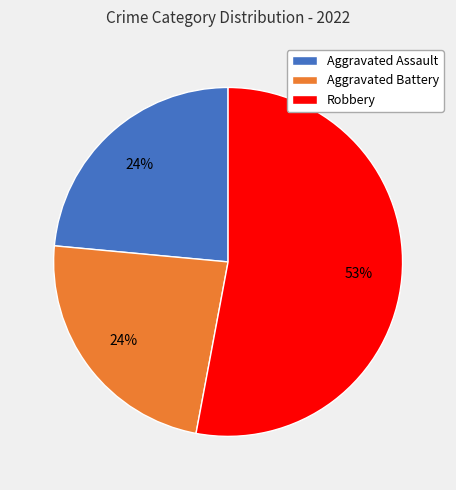

To the nearest percent, what portion does Aggravated Battery represent?

24%